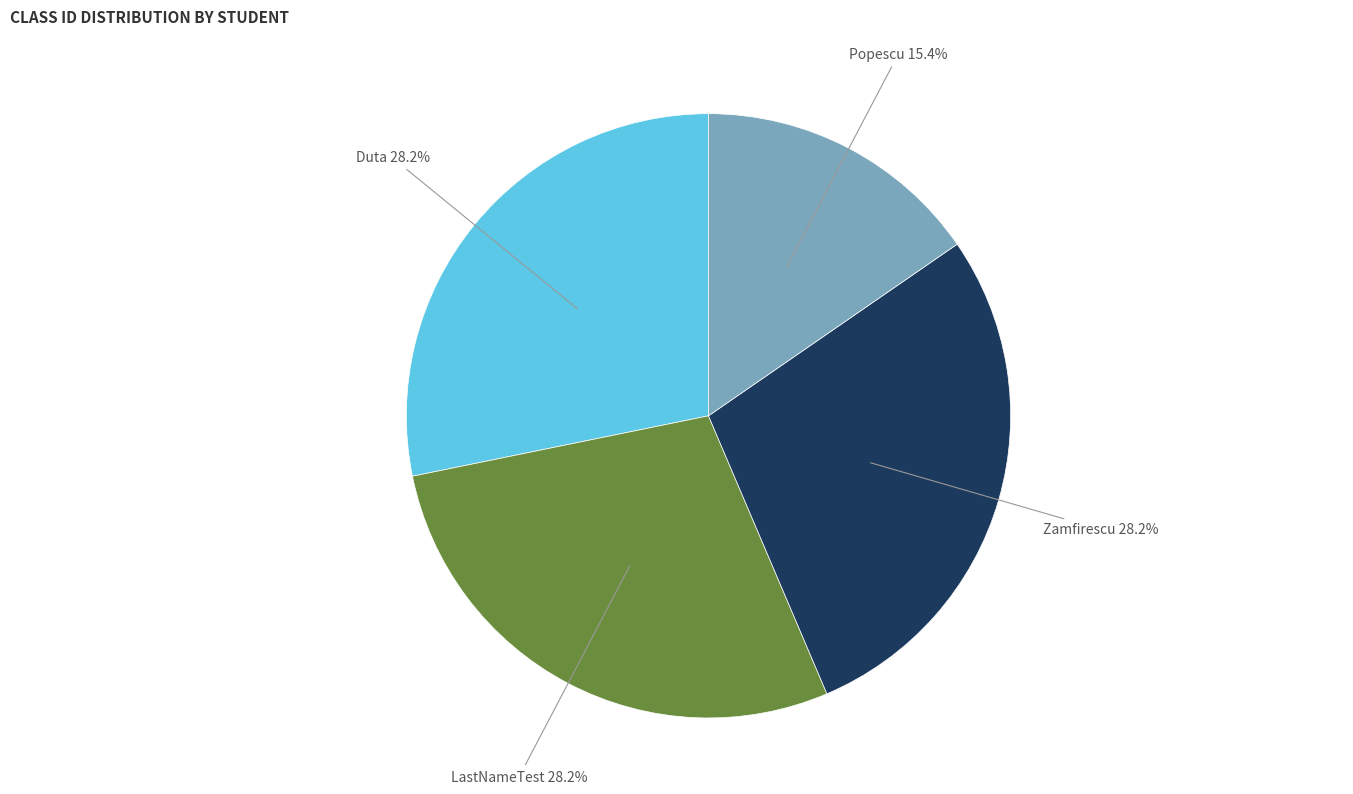

Is it true that LastNameTest is 21% of the pie?

False